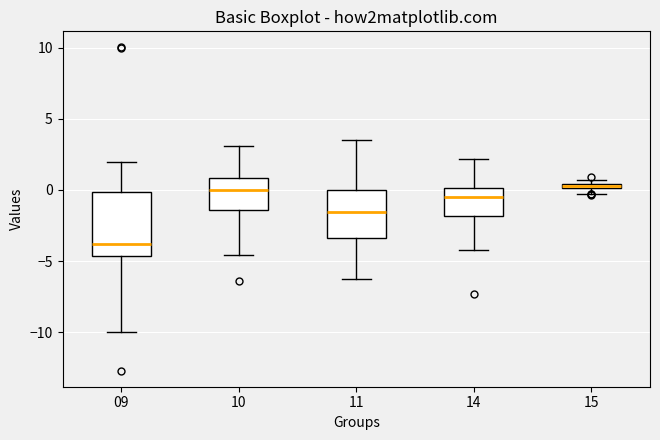

Where does the median line of the box at x = 10 sit on the y-axis? The values are not printed on the chart, so give them approximately, as read against the axis.

0.0